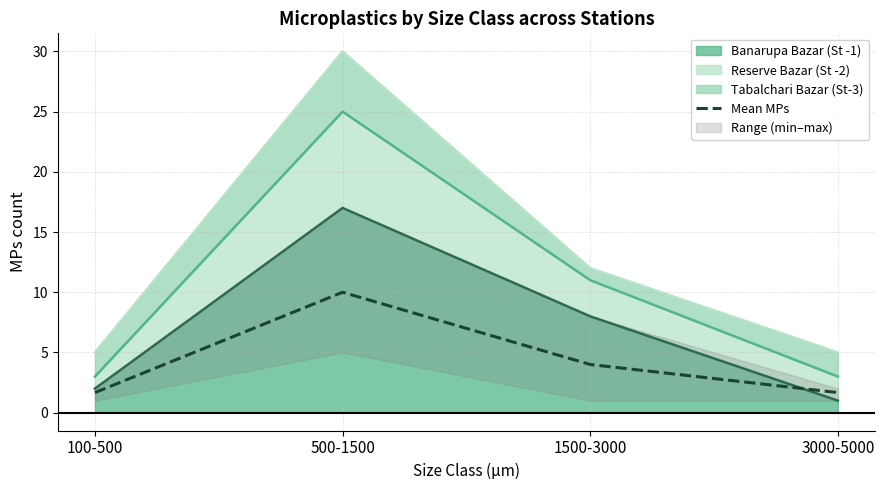

True or false: the data shows 6.1 at 500-1500.

False